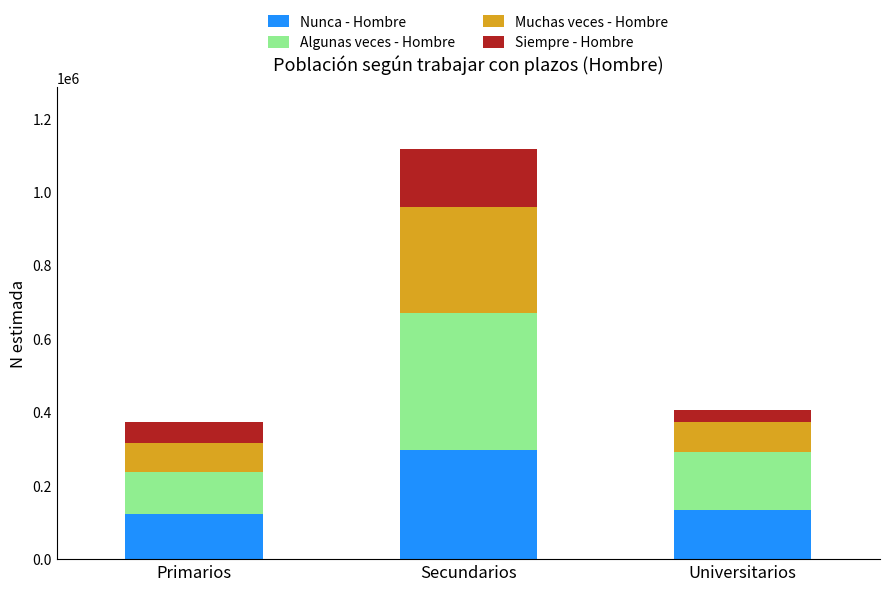

True or false: Nunca - Hombre has a value of 502640 at Secundarios.

False